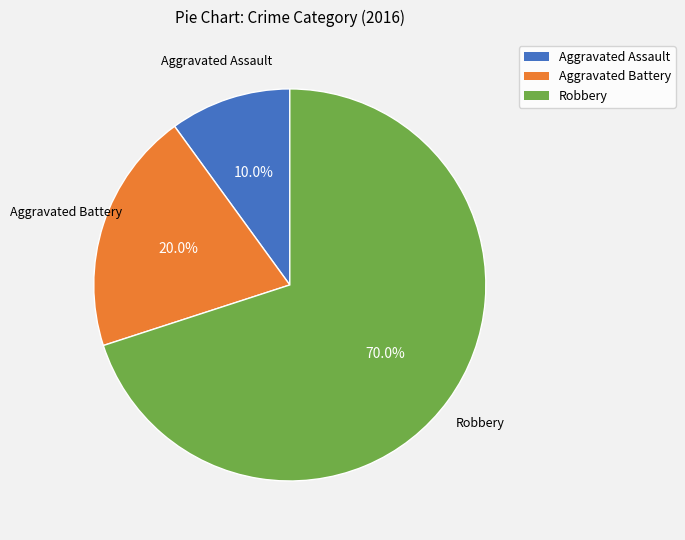

Between Aggravated Assault and Aggravated Battery, which is larger?

Aggravated Battery